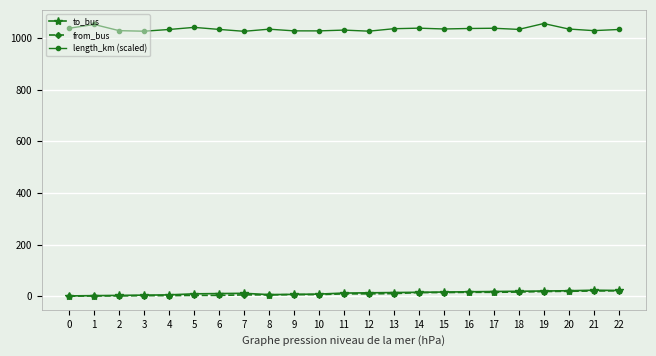

What is the value of the to_bus point at the 11th from the left?

8.0